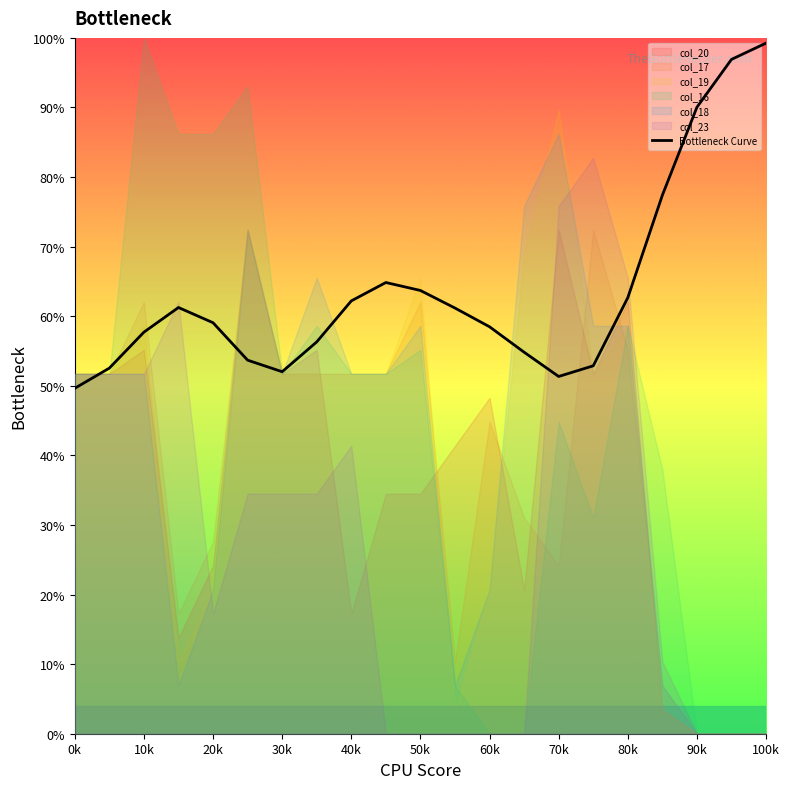

How many data points are less than 59?

10